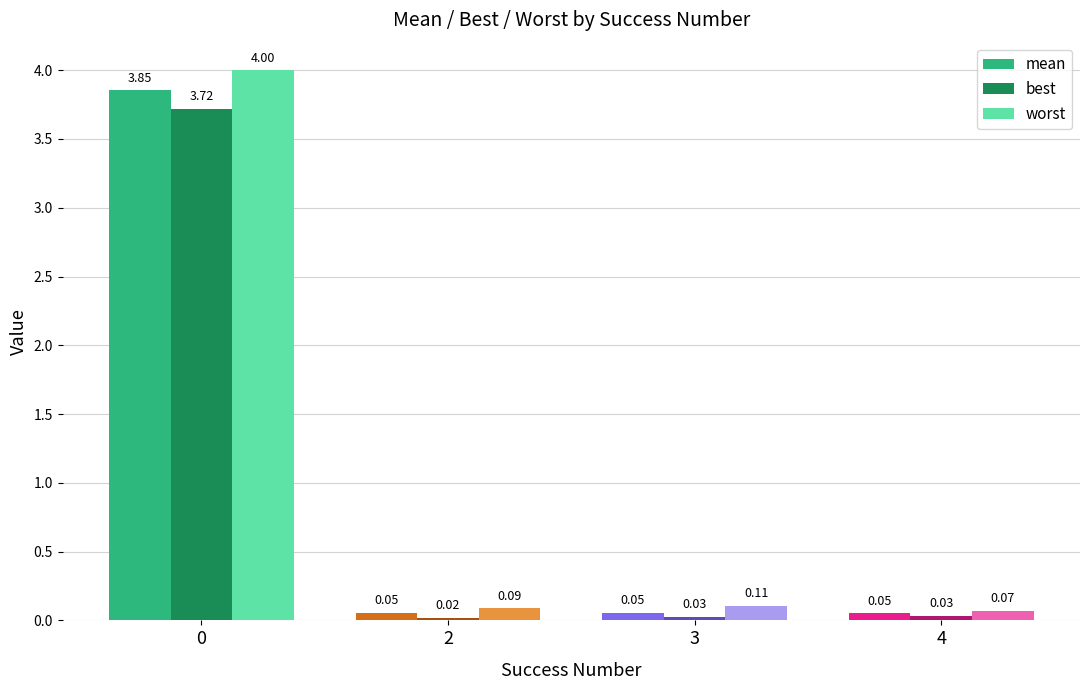

Between 2 and 4, which series saw the biggest shift?

worst